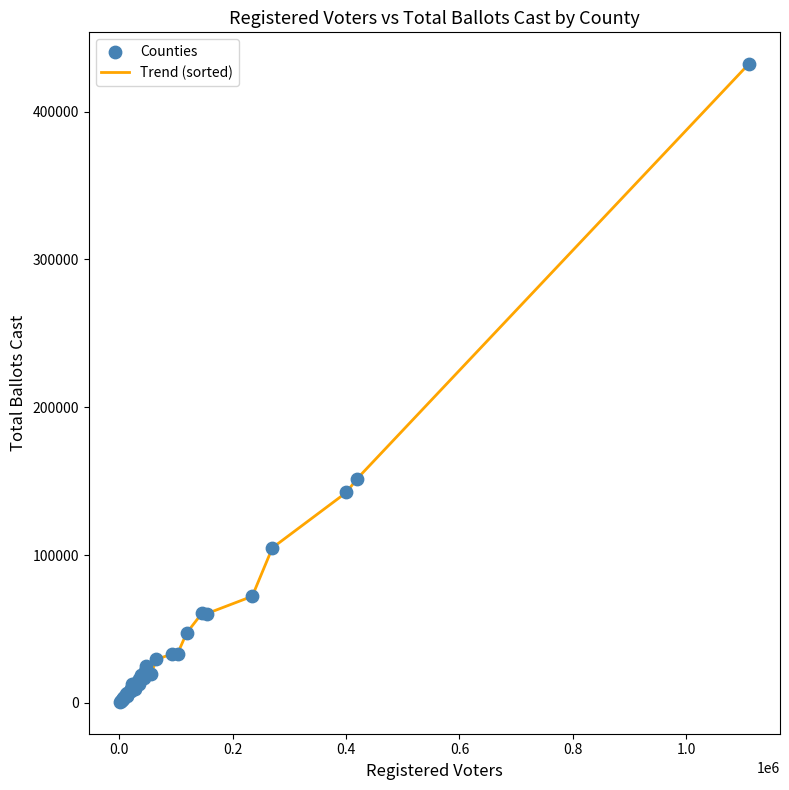

What is the maximum value shown in the chart?

432049